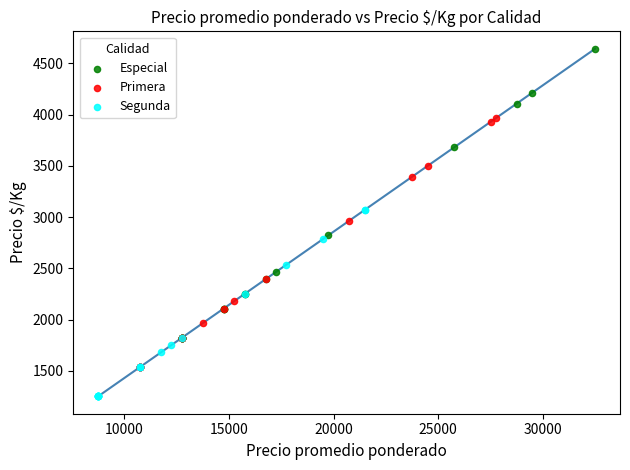

What are all the series names shown in the legend?

Especial, Primera, Segunda